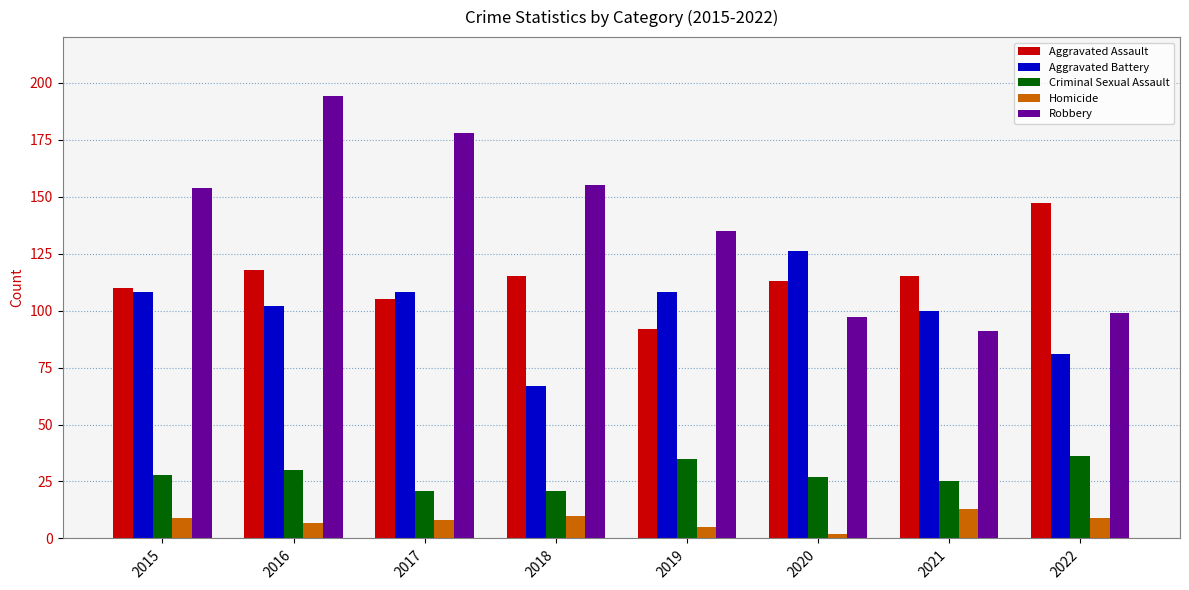

How many bars are there in each group?

5